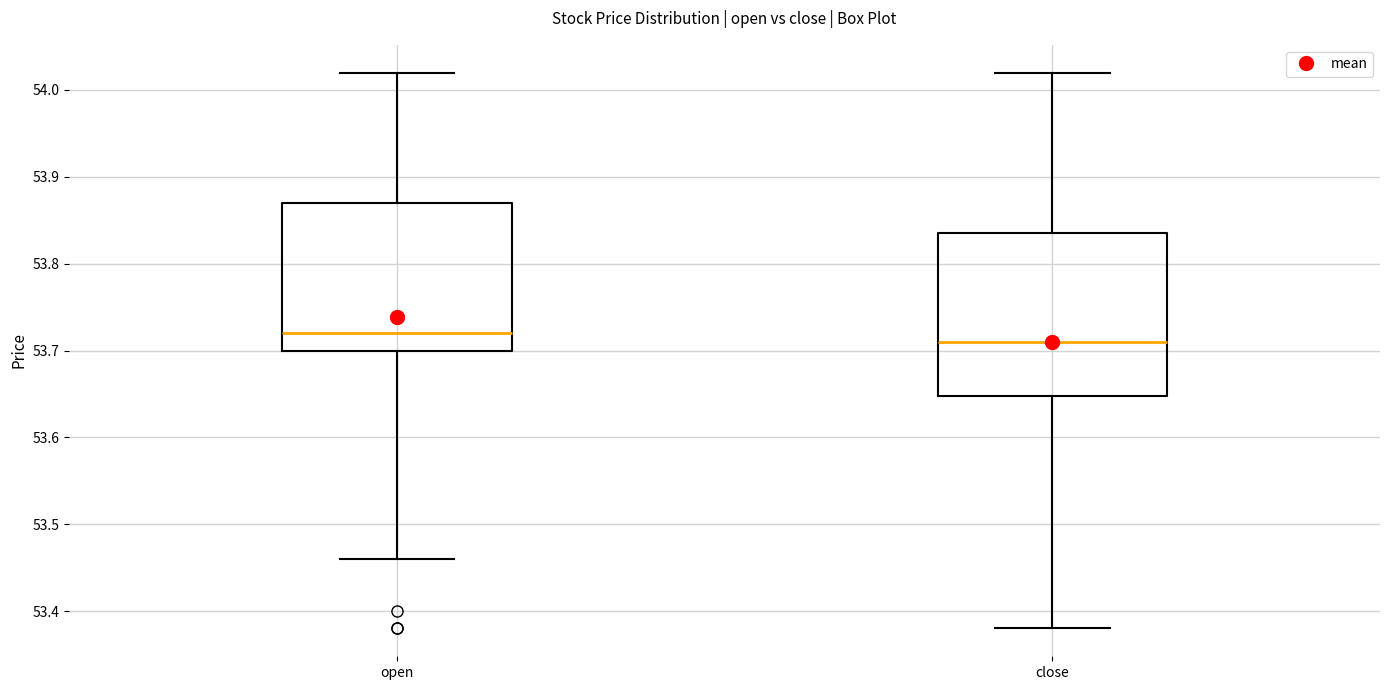

Where does the upper whisker of the box for close end on the y-axis? The values are not printed on the chart, so give them approximately, as read against the axis.

54.02